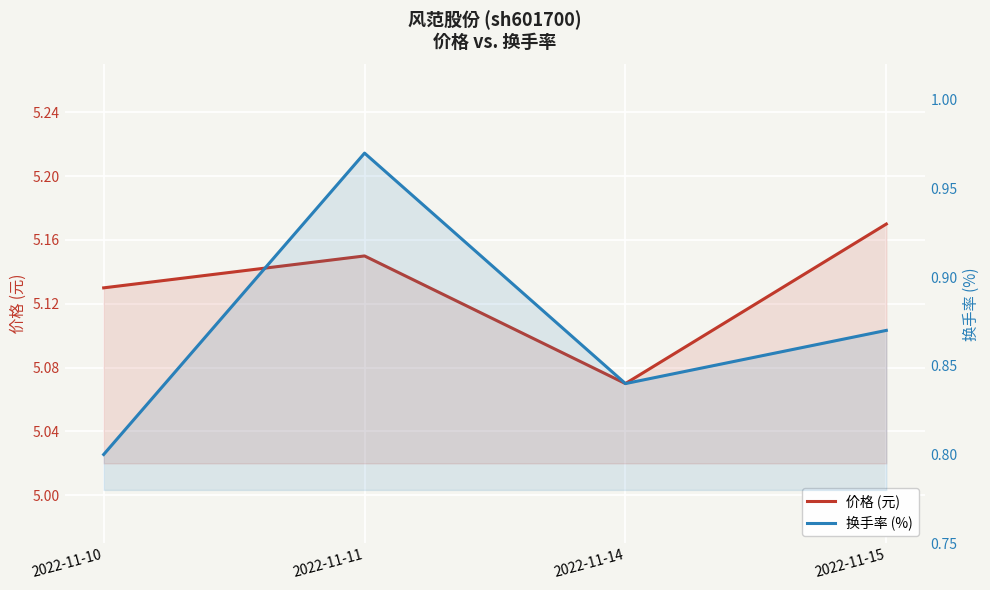

Rank the series at 2022-11-15 from highest to lowest value.

价格 (元), 换手率 (%)